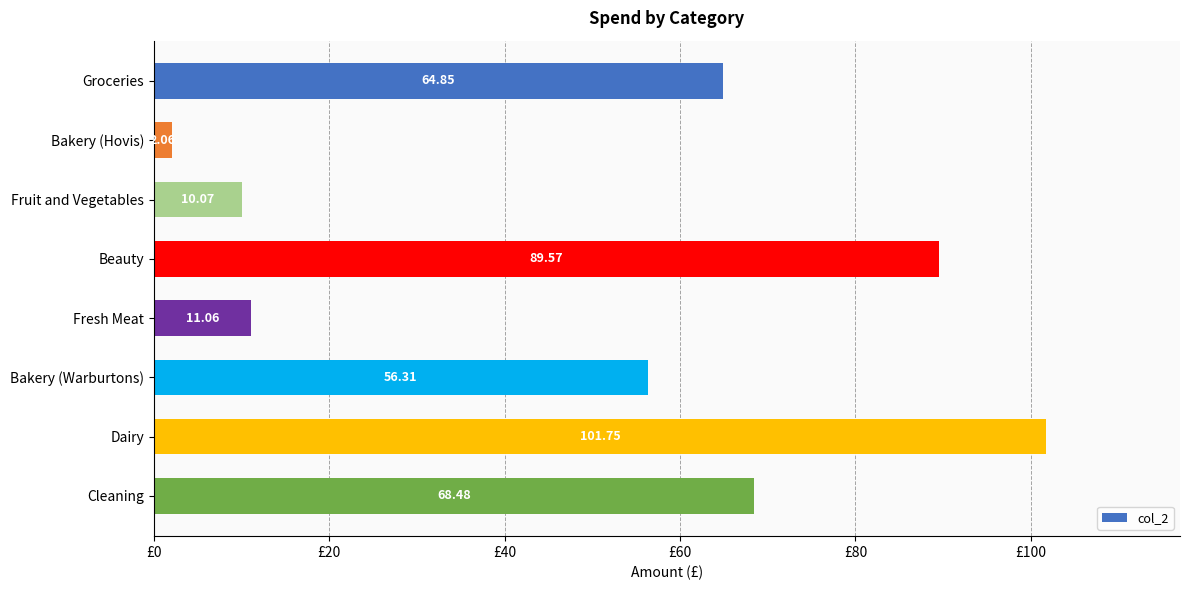

What is the label of the 7th bar from the bottom?

Bakery (Hovis)